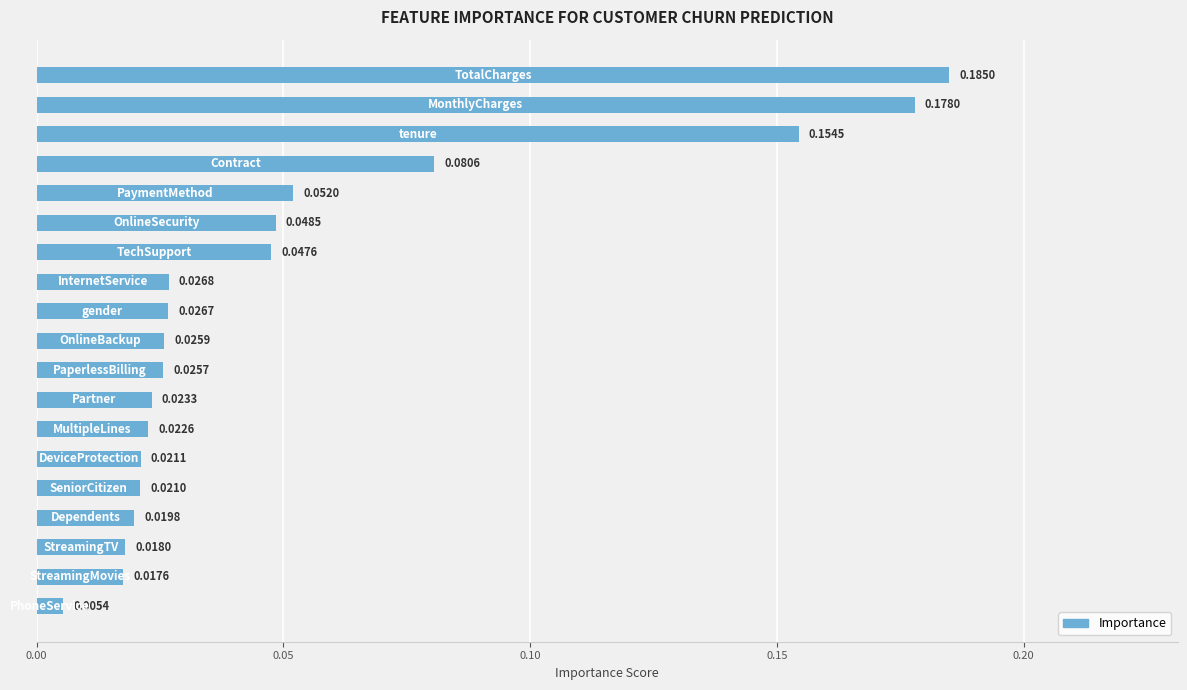

What is the sum of all values?

1.0